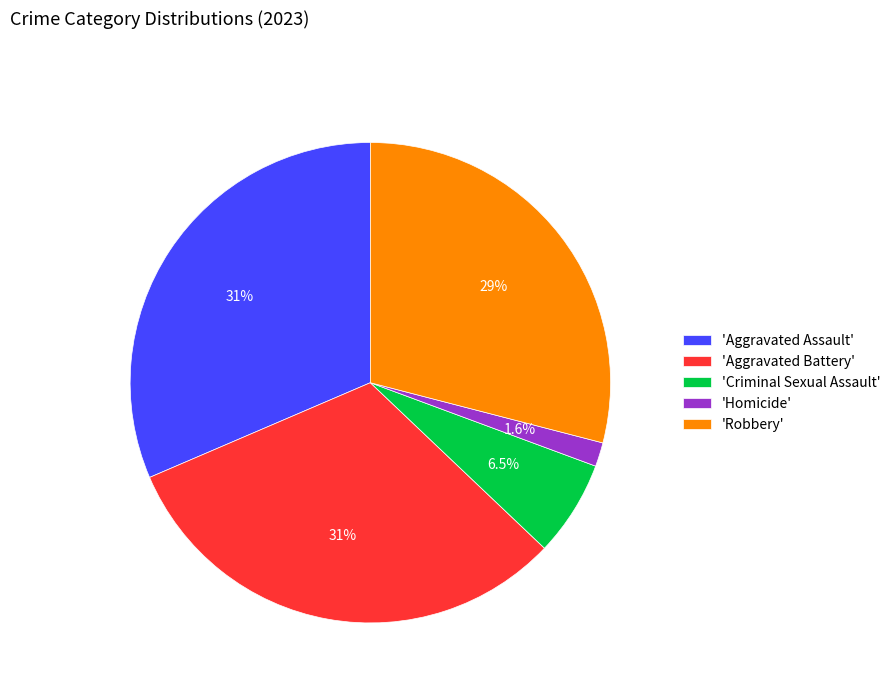

Count the number of slices in the pie.

5